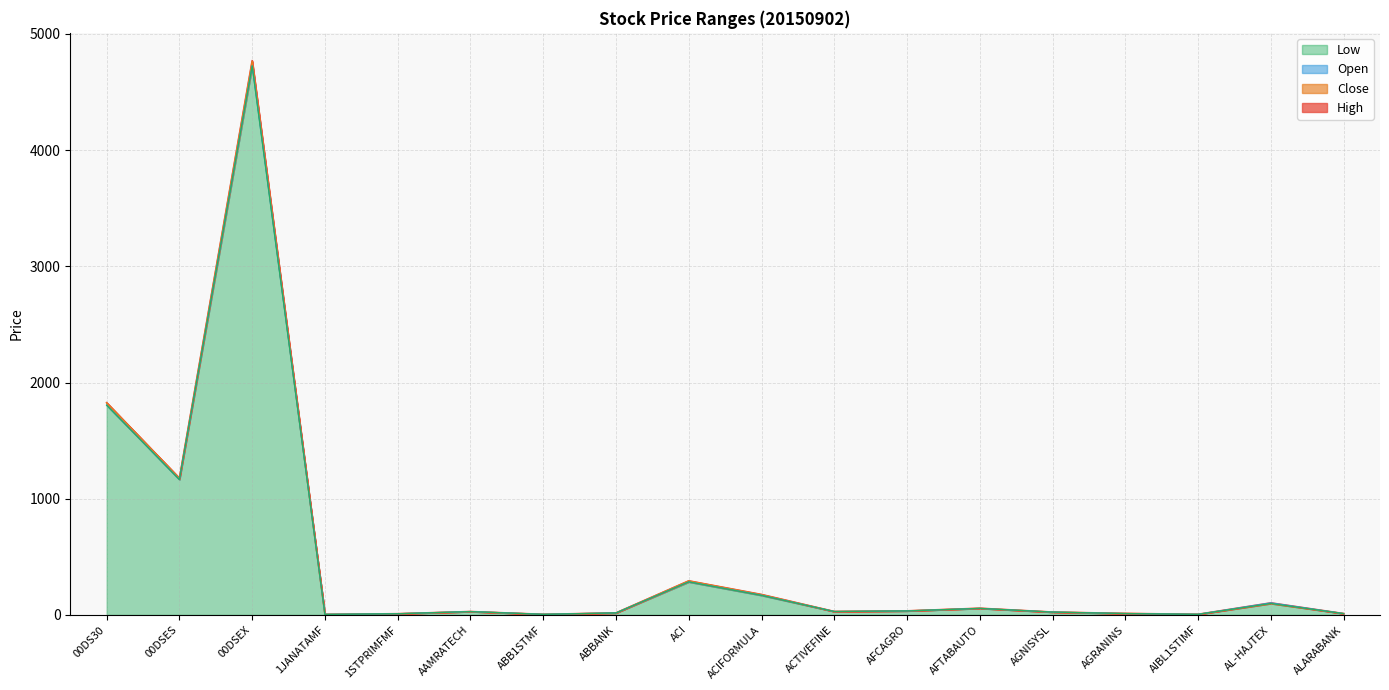

At which label is Close closest to 2384?

00DS30